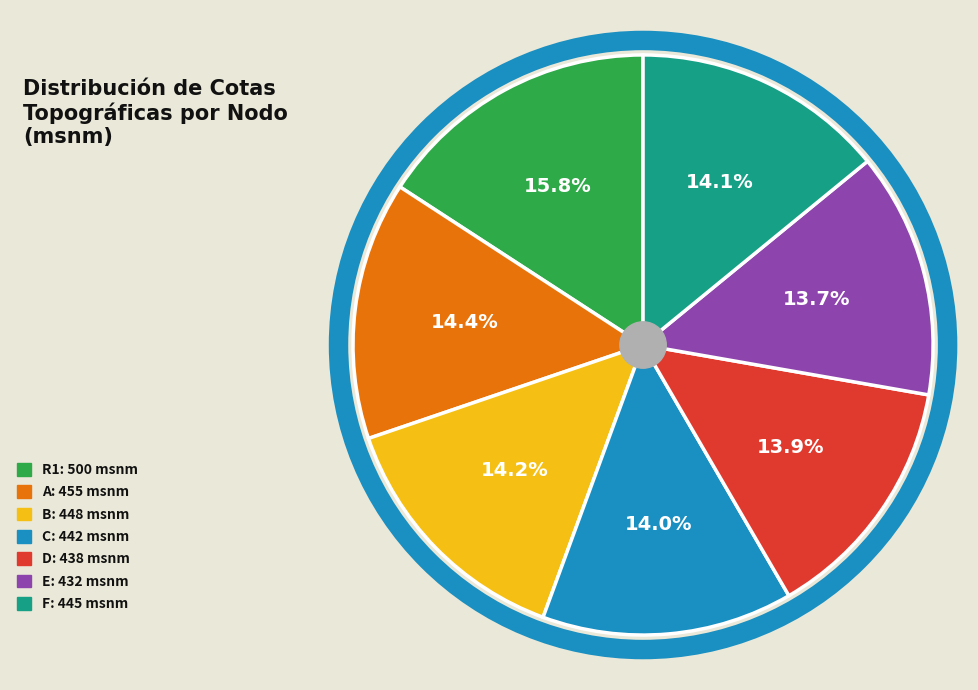

Does A account for over 50% of the chart?

No